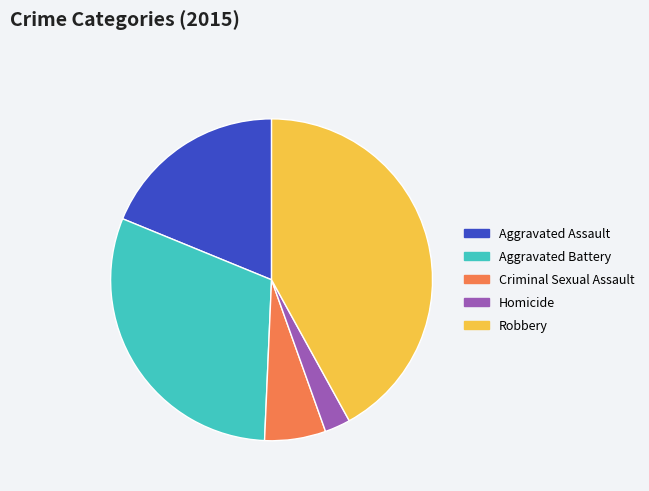

Which category has the smallest portion of the pie?

Homicide